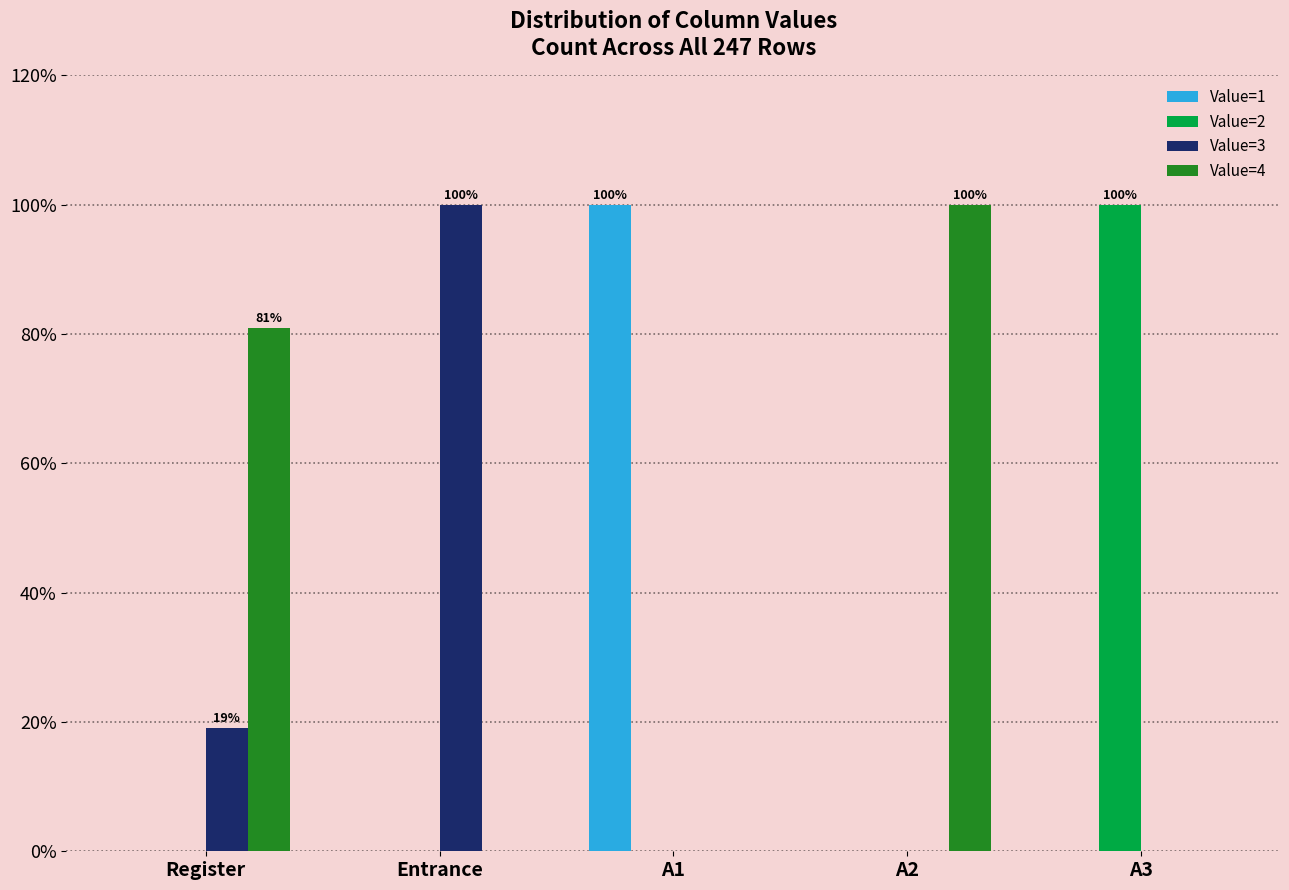

Which category has the highest value in the Value=1 series?

A1